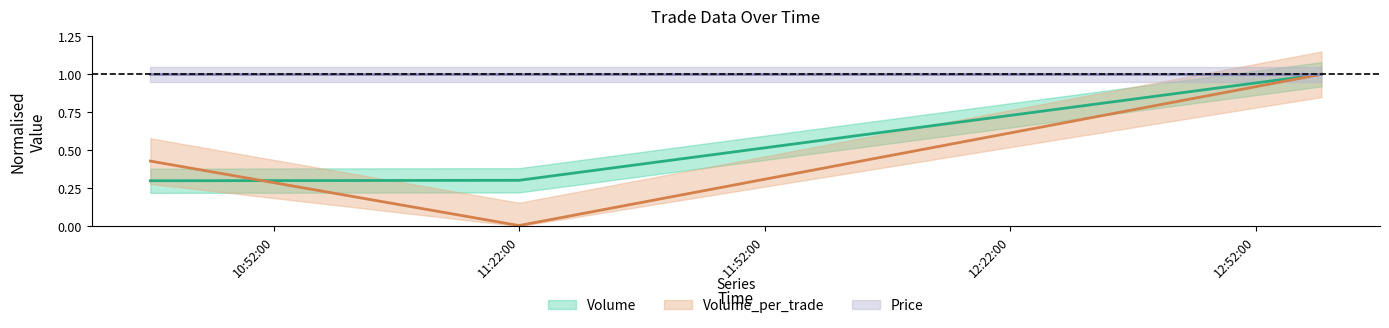

What is the label of the 1st point from the right?

2021-10-12 13:00:03